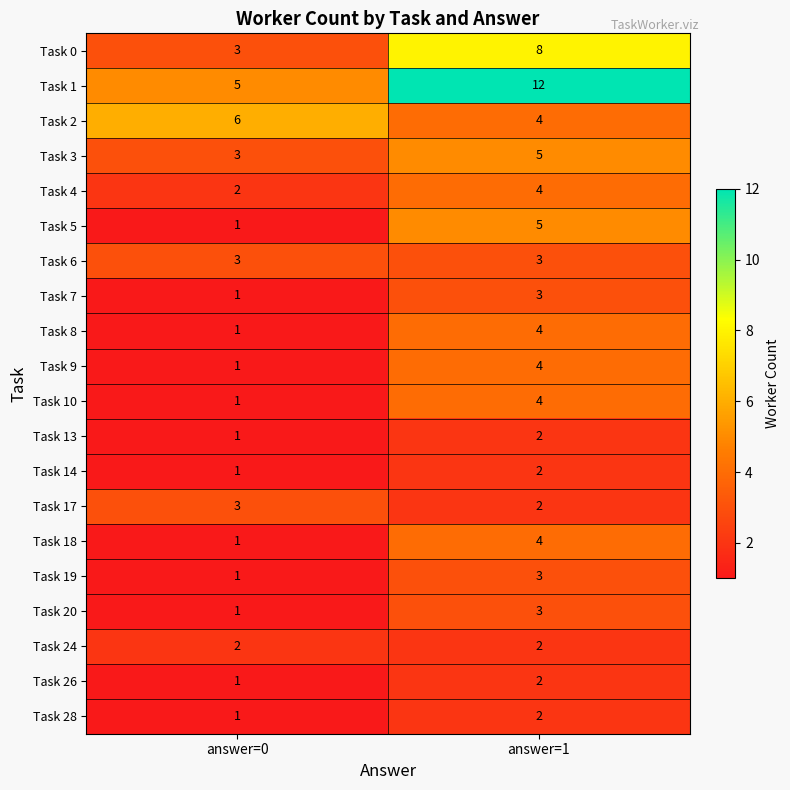

Which category has the lowest value across all series?

answer=0